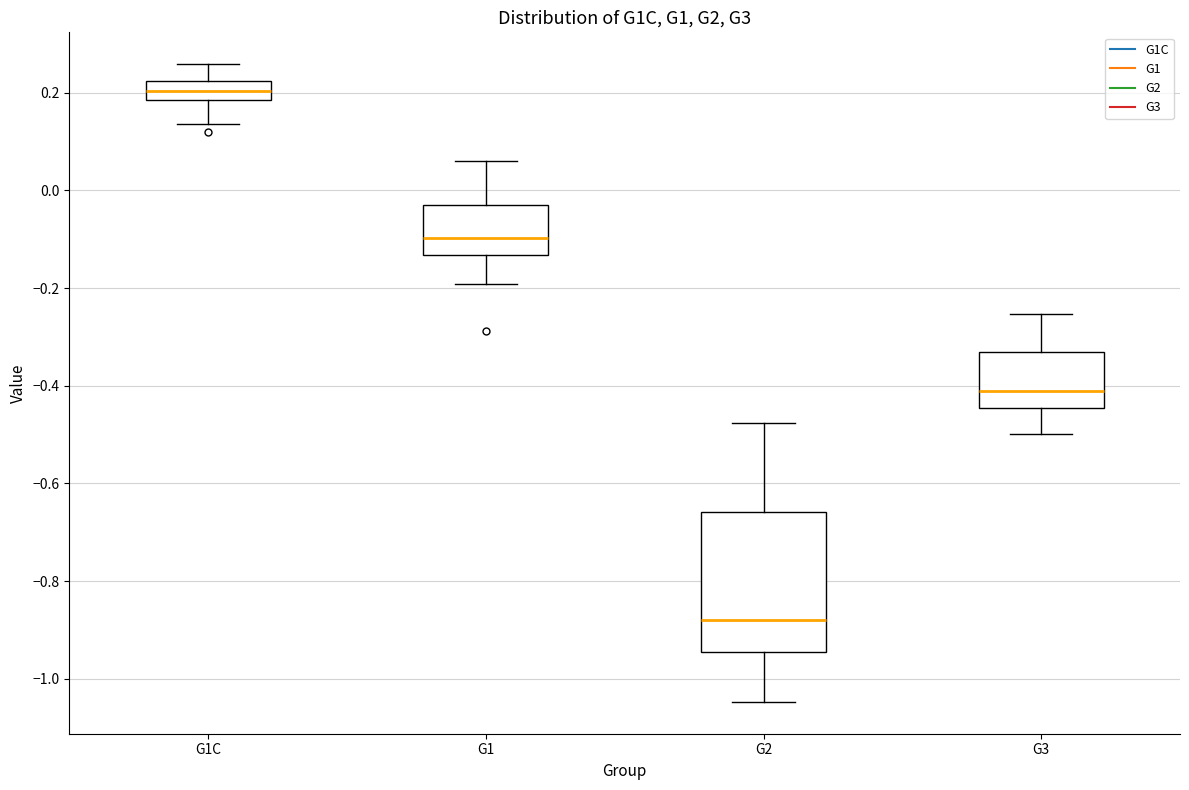

Reading left to right, read every box against the y-axis: the position of its median line, the range the box covers, and the ends of its whiskers. The values are not printed on the chart, so give them approximately, as read against the axis.

G1C: median 0.20, box 0.18 to 0.22, whiskers 0.14 to 0.26
G1: median -0.10, box -0.14 to -0.04, whiskers -0.20 to 0.06
G2: median -0.88, box -0.94 to -0.66, whiskers -1.04 to -0.48
G3: median -0.42, box -0.44 to -0.34, whiskers -0.50 to -0.26